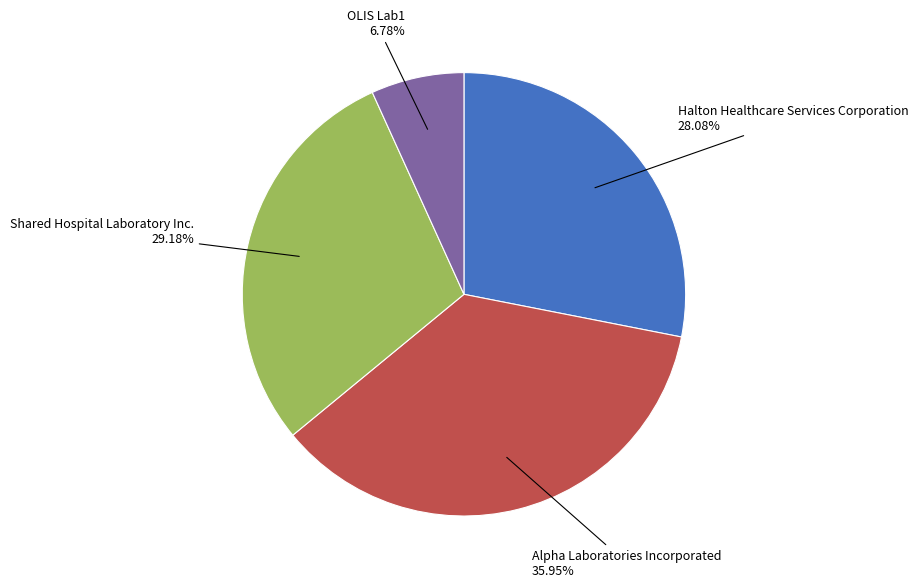

How much of the chart is everything except OLIS Lab1?

93.2%